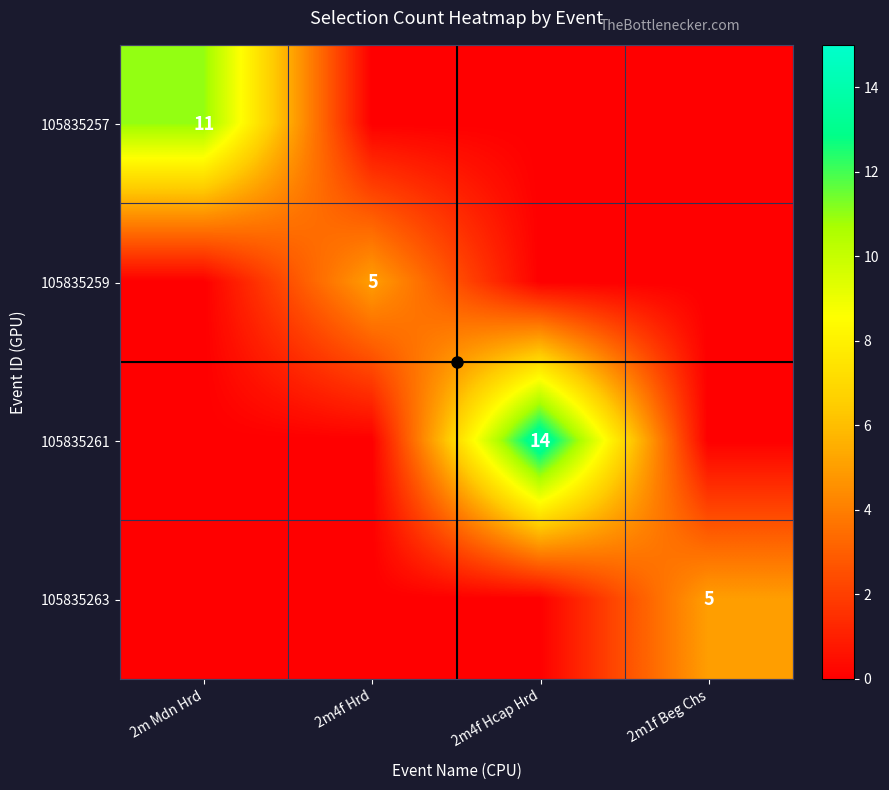

What is the sum of all 105835263 values?

5